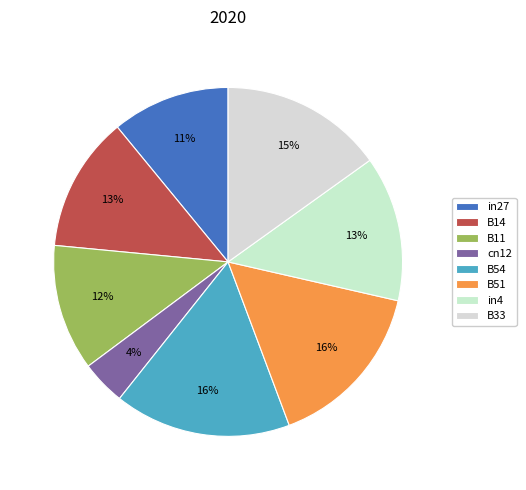

Is it true that cn12 is 4% of the pie?

True